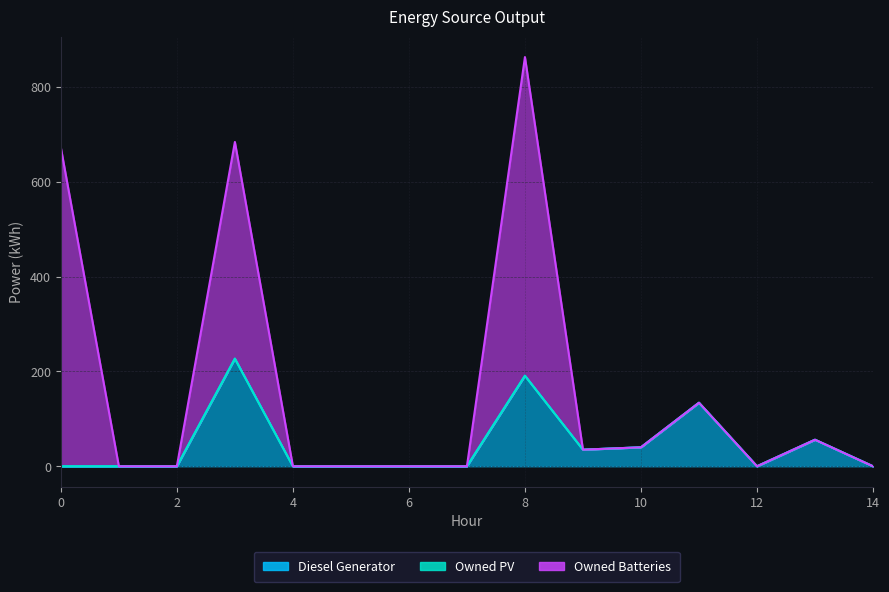

What is the highest value of the Diesel Generator series?

227